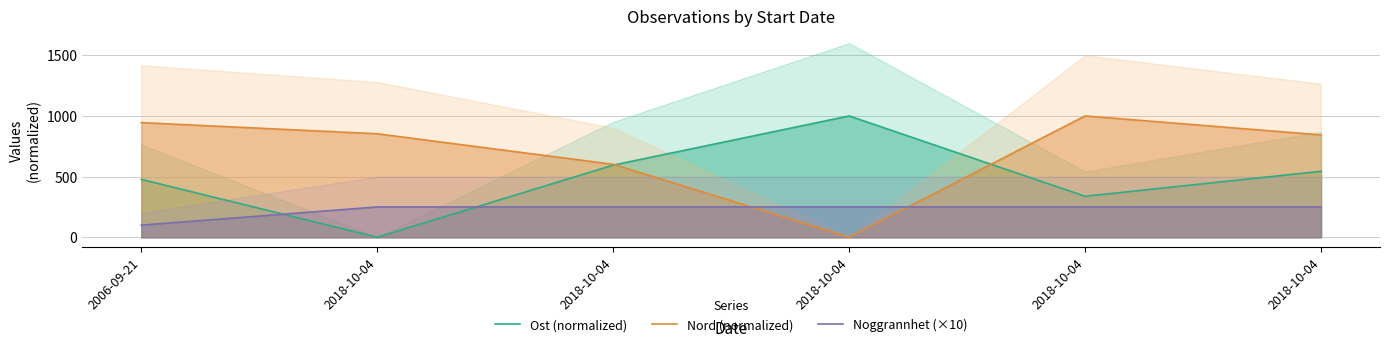

How many data points in Noggrannhet (×10) are less than 250?

1